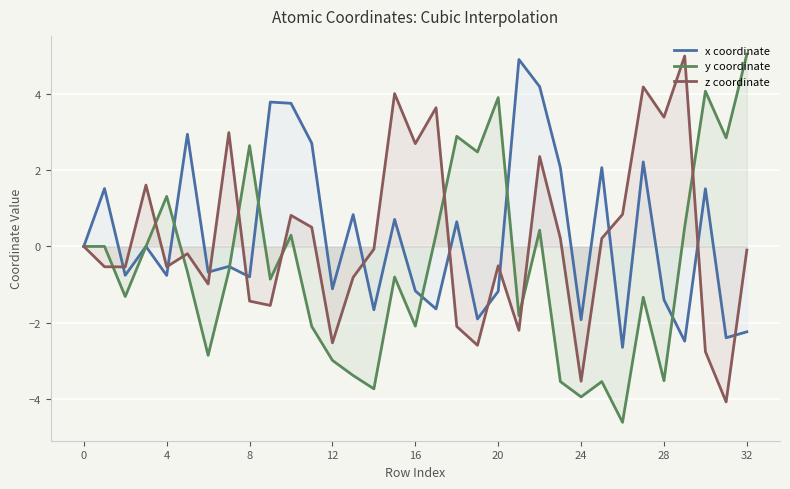

What is the maximum value shown in the chart?

5.0